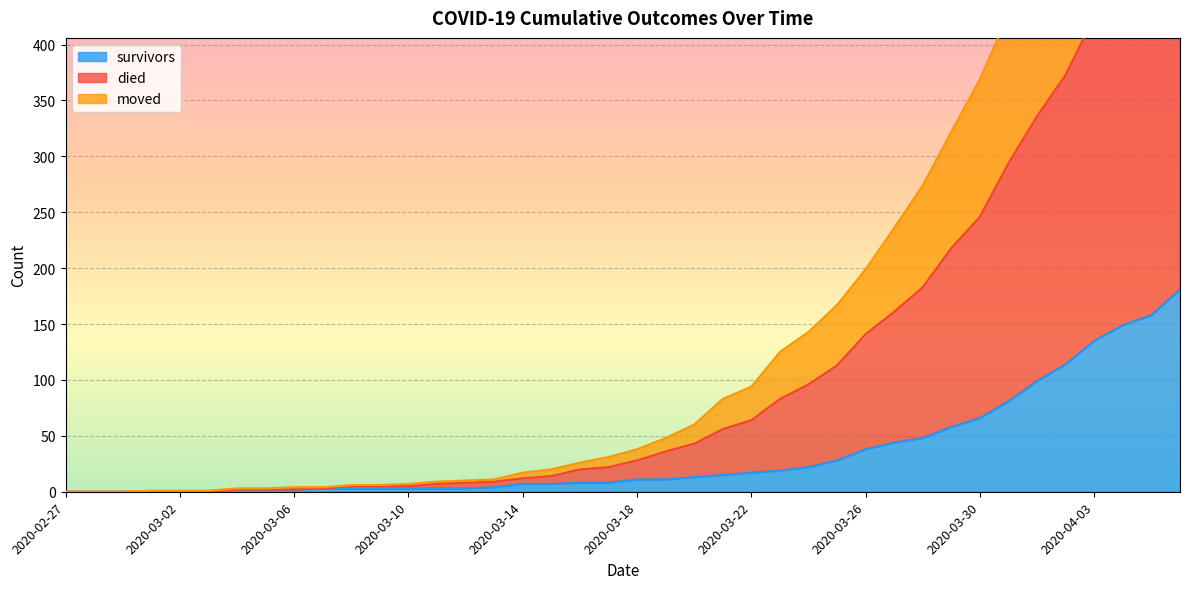

Does the chart display data point markers on the line(s)?

No